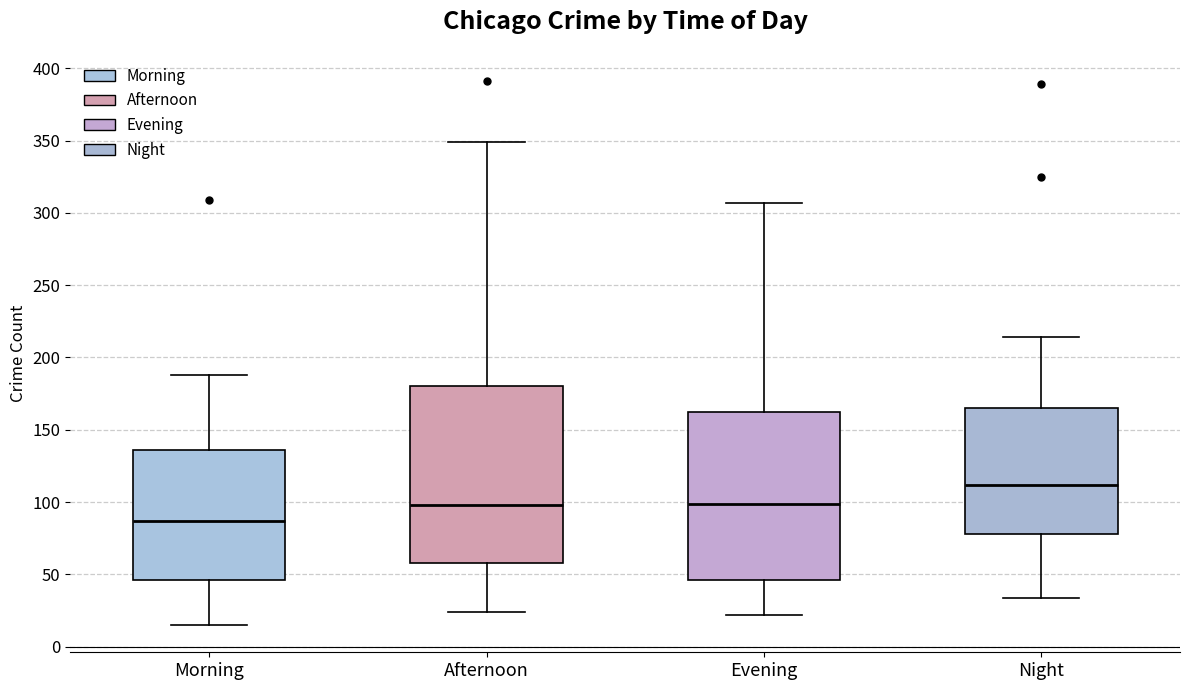

Reading left to right, read every box against the y-axis: the position of its median line, the range the box covers, and the ends of its whiskers. The values are not printed on the chart, so give them approximately, as read against the axis.

Morning: median 85, box 45 to 135, whiskers 15 to 190
Afternoon: median 100, box 60 to 180, whiskers 25 to 350
Evening: median 100, box 45 to 160, whiskers 20 to 305
Night: median 110, box 80 to 165, whiskers 35 to 215